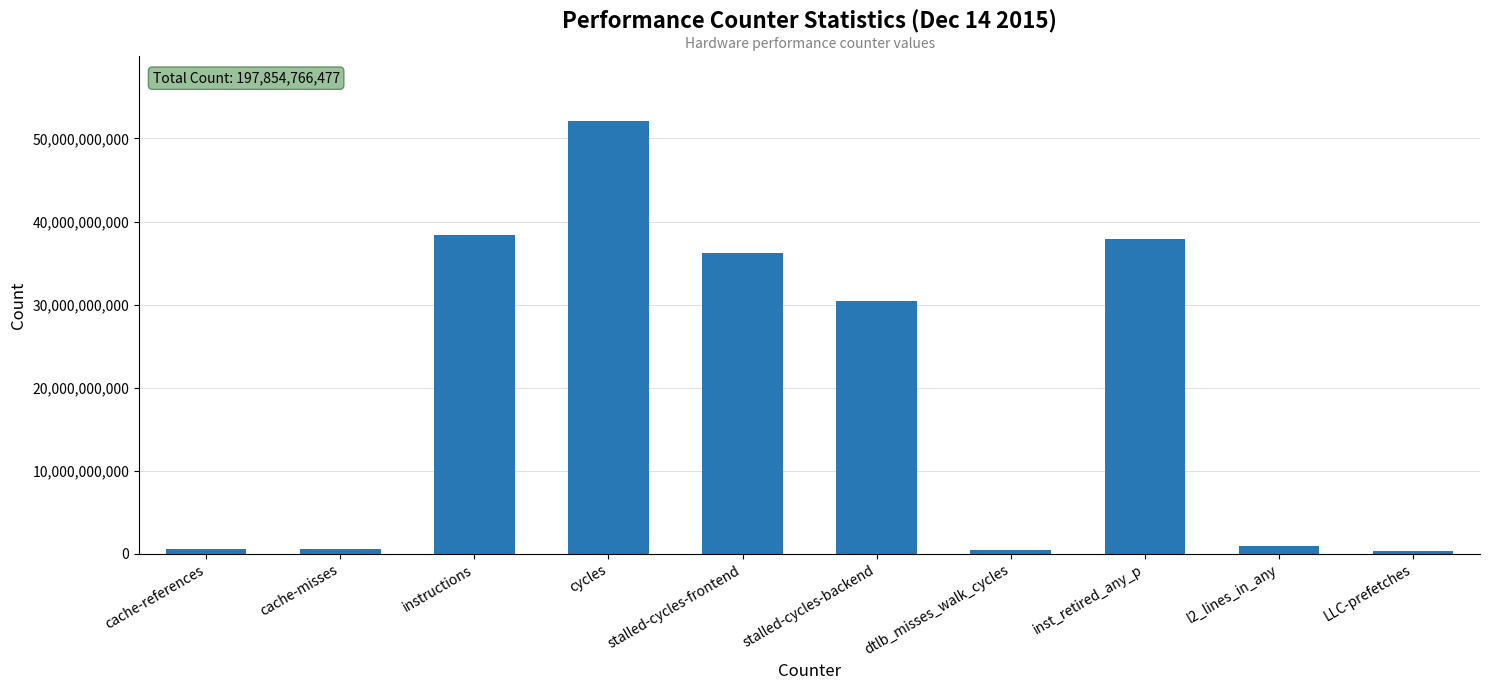

The chart shows a value of 10228262973 at stalled-cycles-frontend. True or false?

False